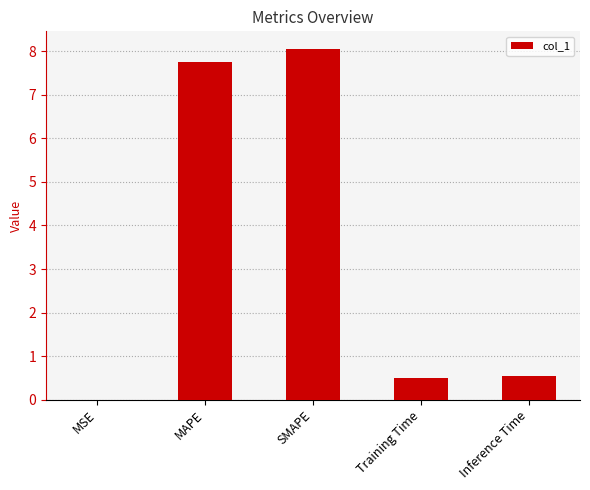

What is the greatest value displayed?

8.1